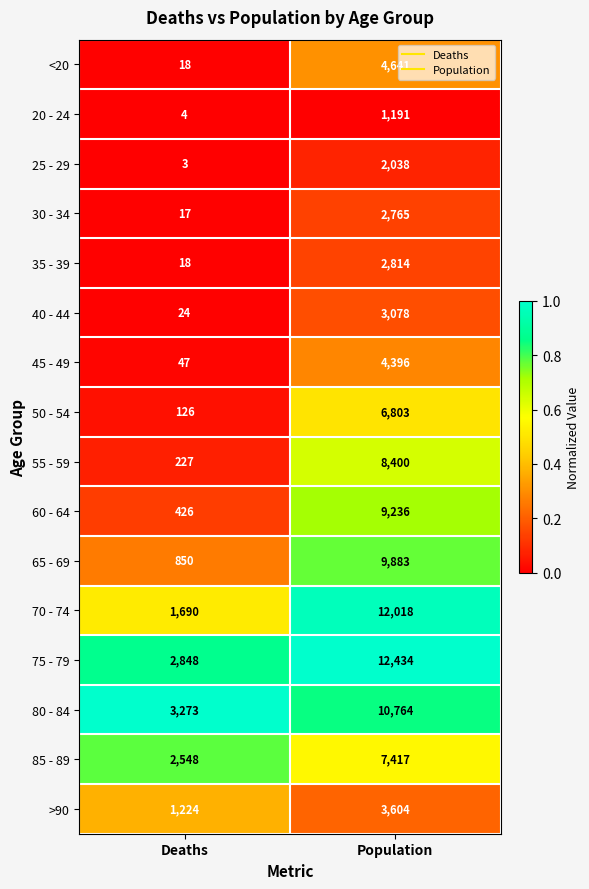

At which label is 65 - 69 closest to 5366?

Deaths